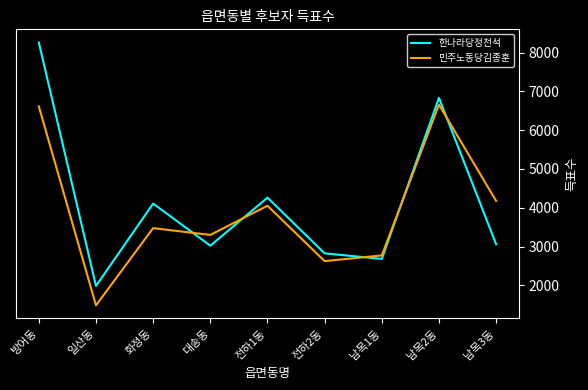

Which series changed the most between 화정동 and 전하1동?

민주노동당김종훈